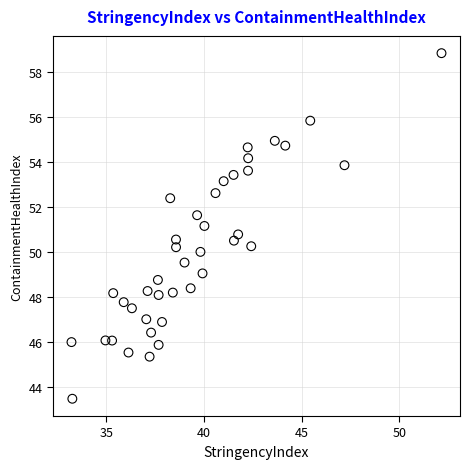

What is the range of X values (max minus min)?

18.9